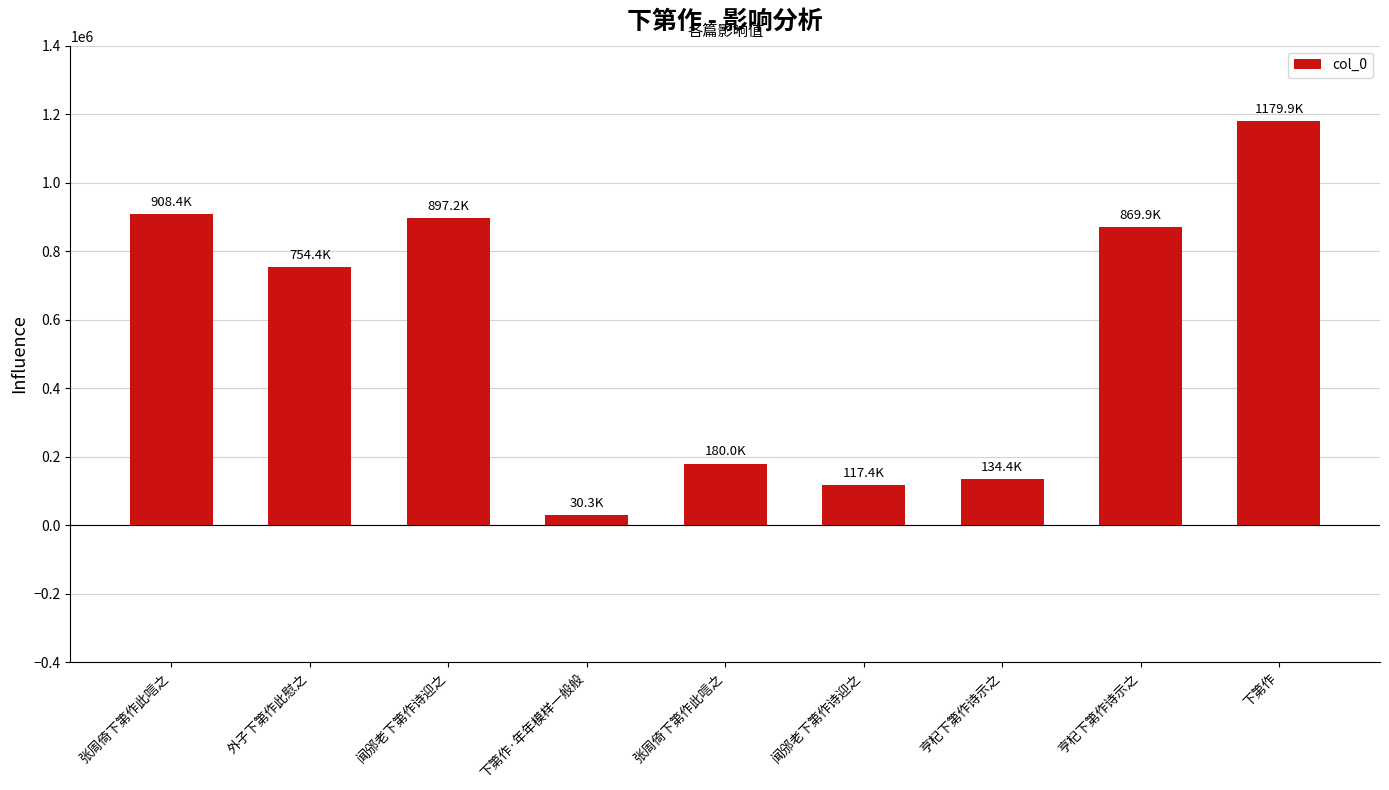

The chart shows a value of 115541 at 张周倚下第作此唁之. True or false?

False